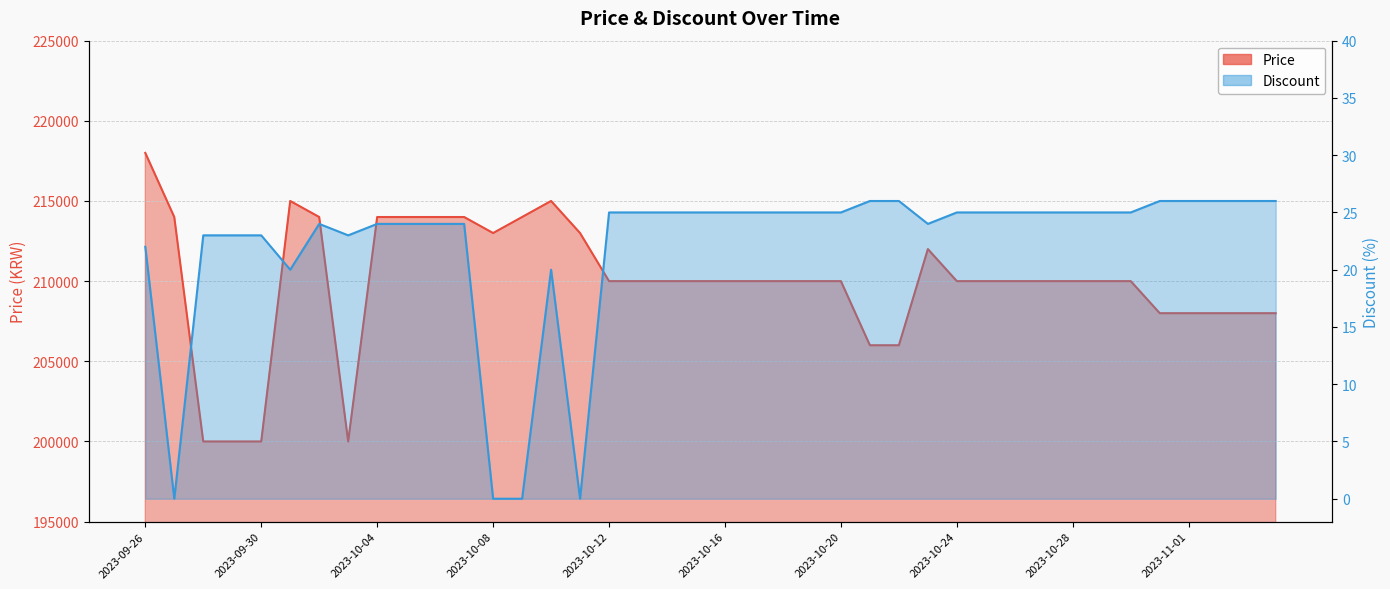

What is the difference between the highest and lowest values at 2023-10-07?

213976